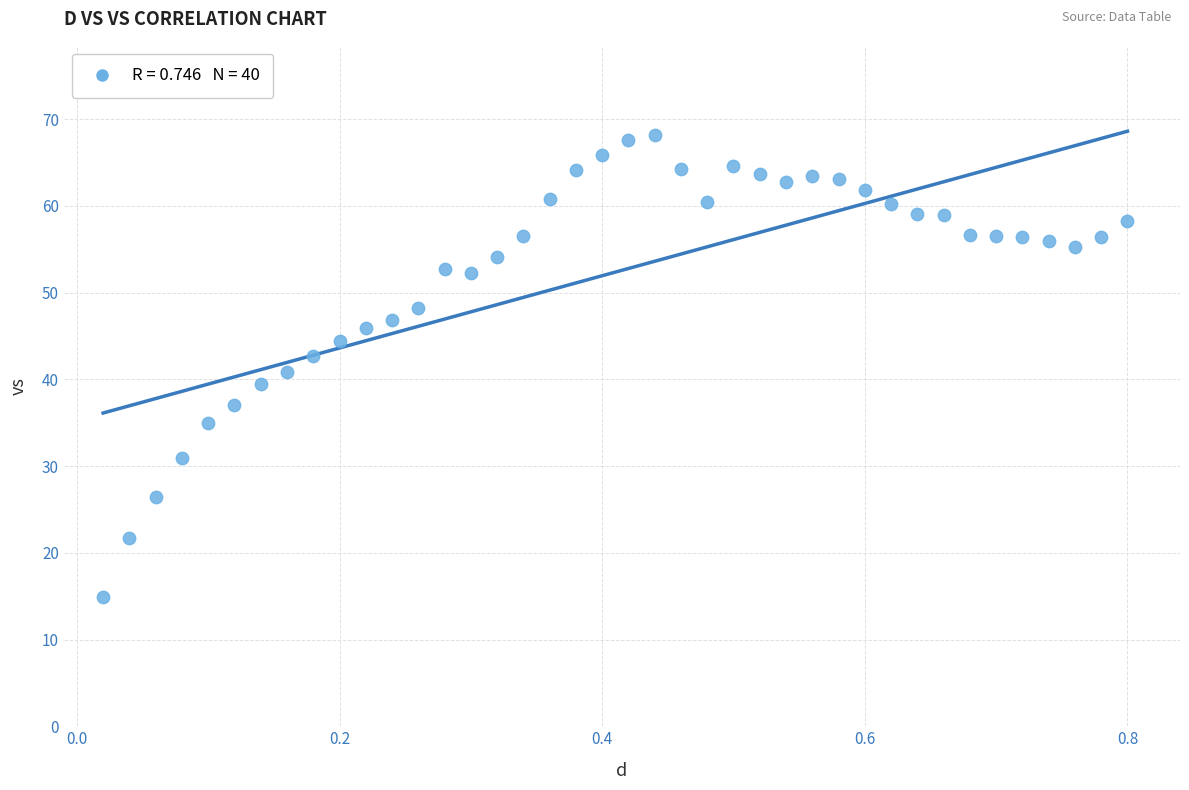

What is the range of Y values (max minus min)?

53.3